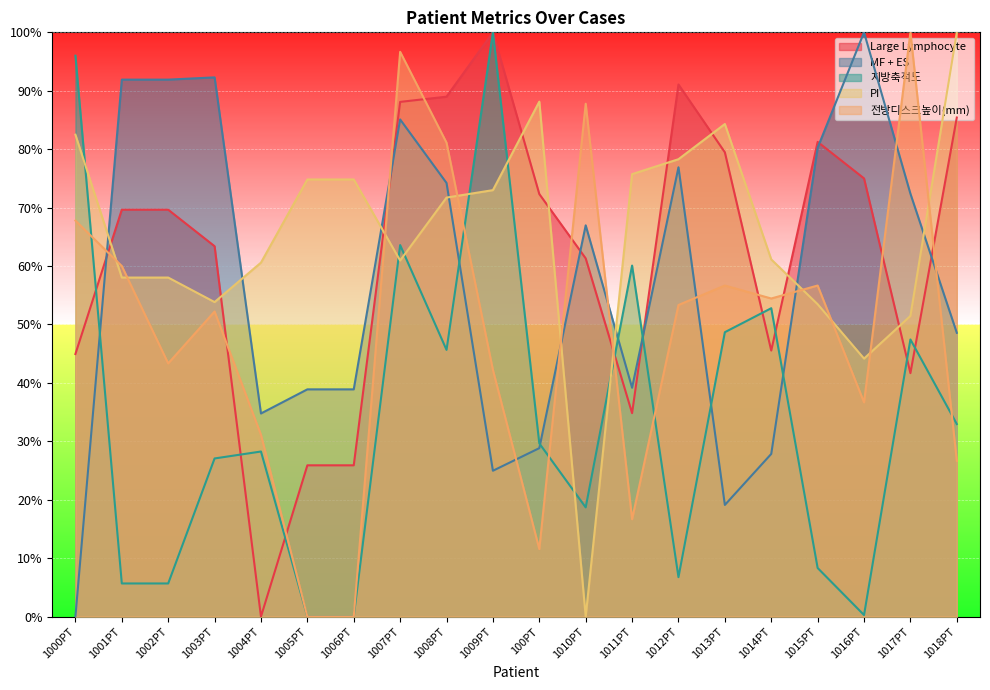

Which series ends up on top after the final intersection of 전방디스크높이(mm) and 지방축적도?

지방축적도